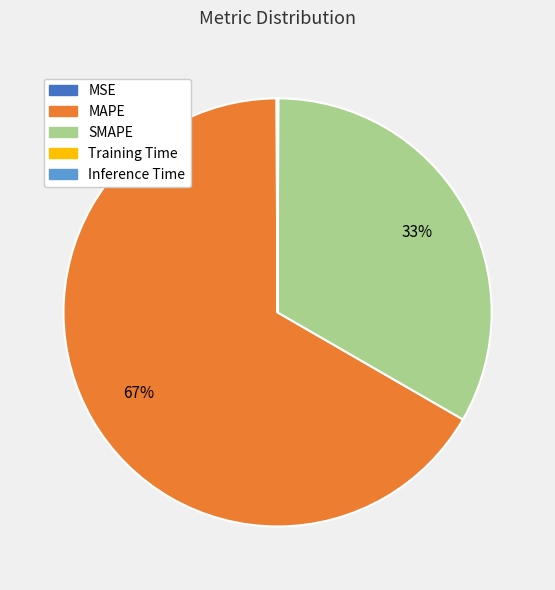

To the nearest percent, what is the average slice percentage?

20%